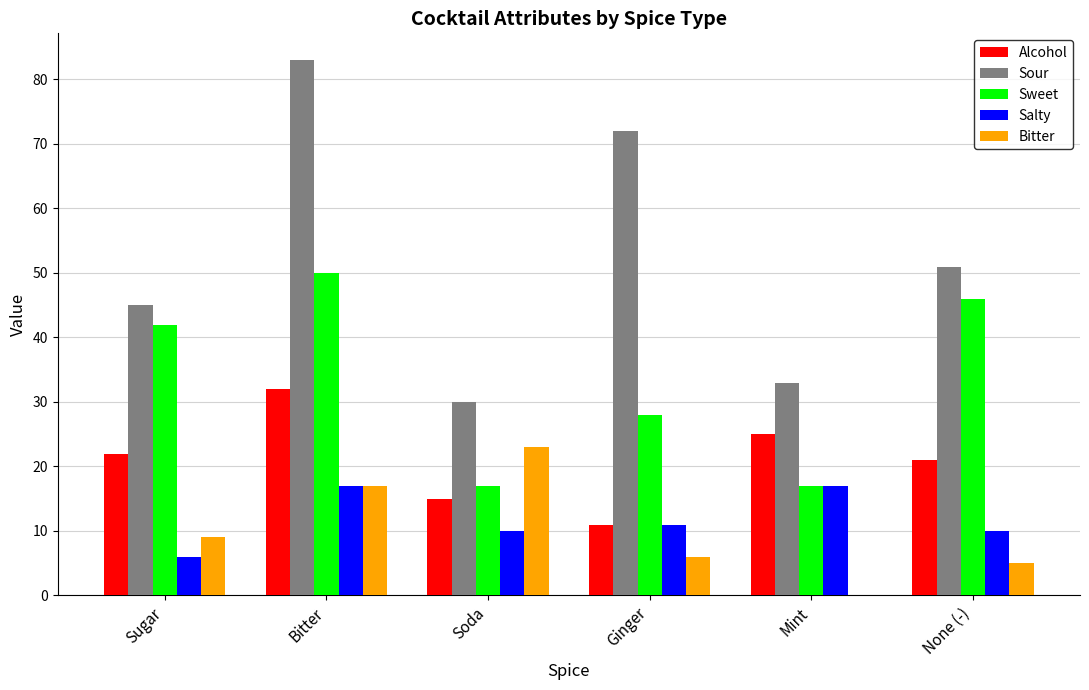

What is the highest value of the Bitter series?

23